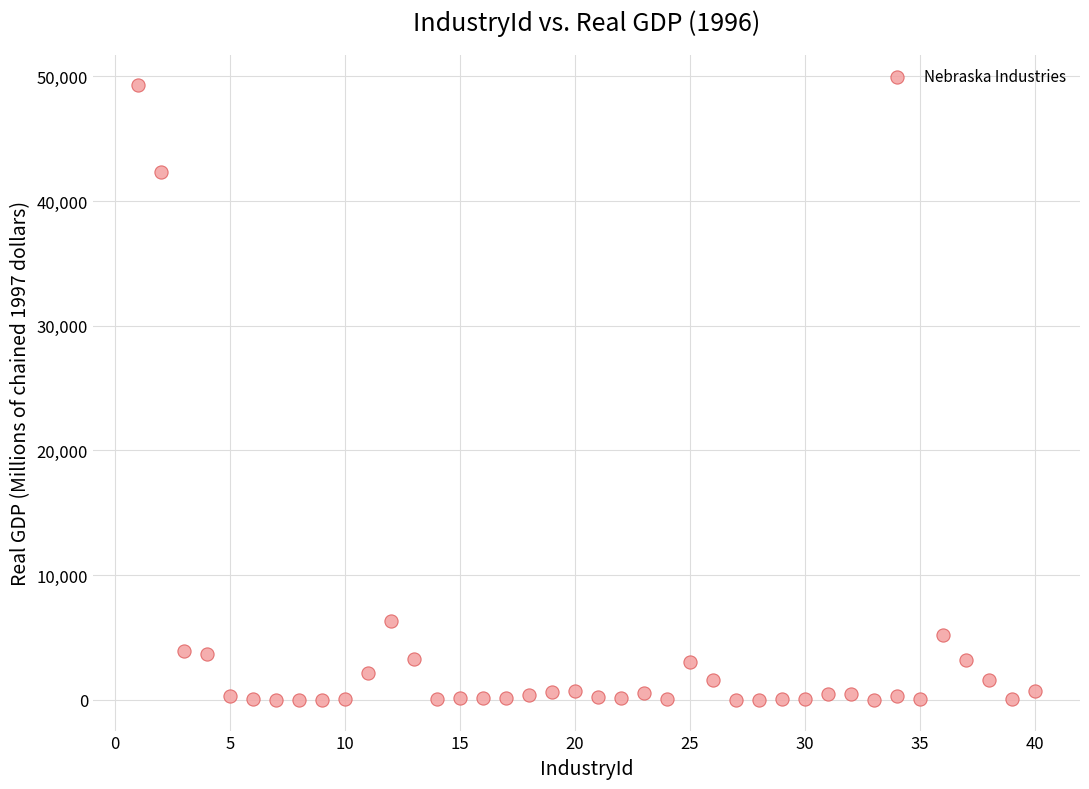

What Y value in the scatter plot is closest to 24638?

42305.2